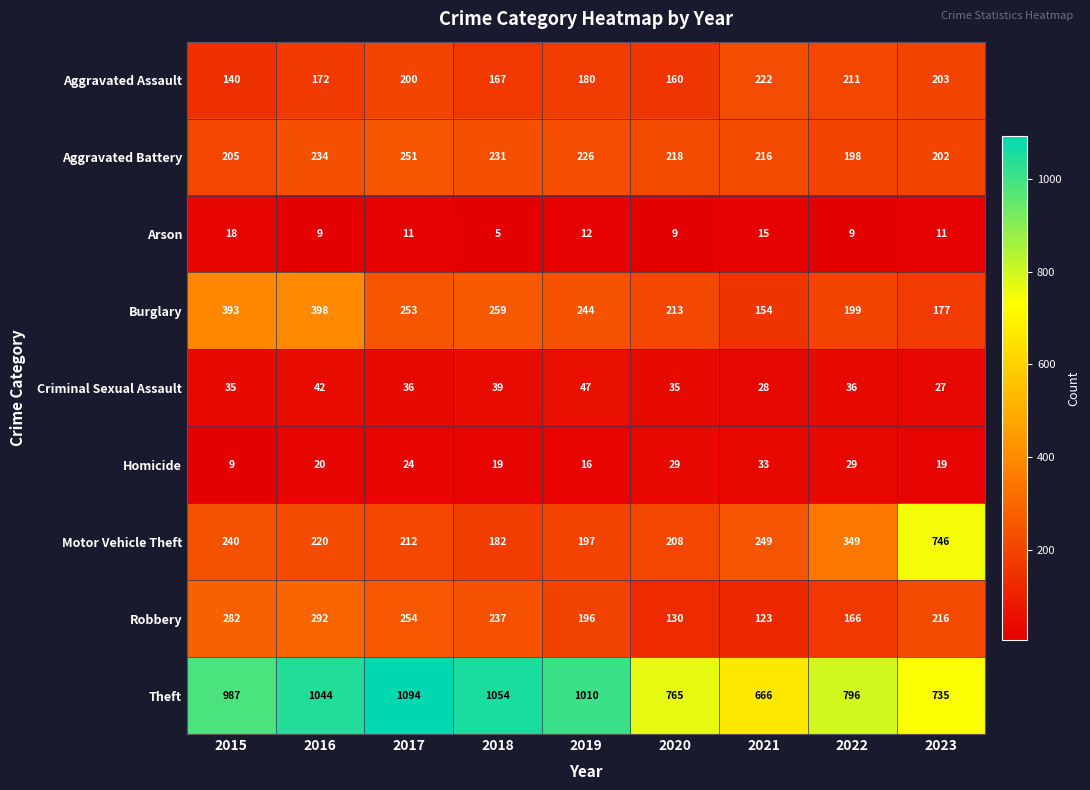

Is it true that Homicide equals 11 at 2018?

False